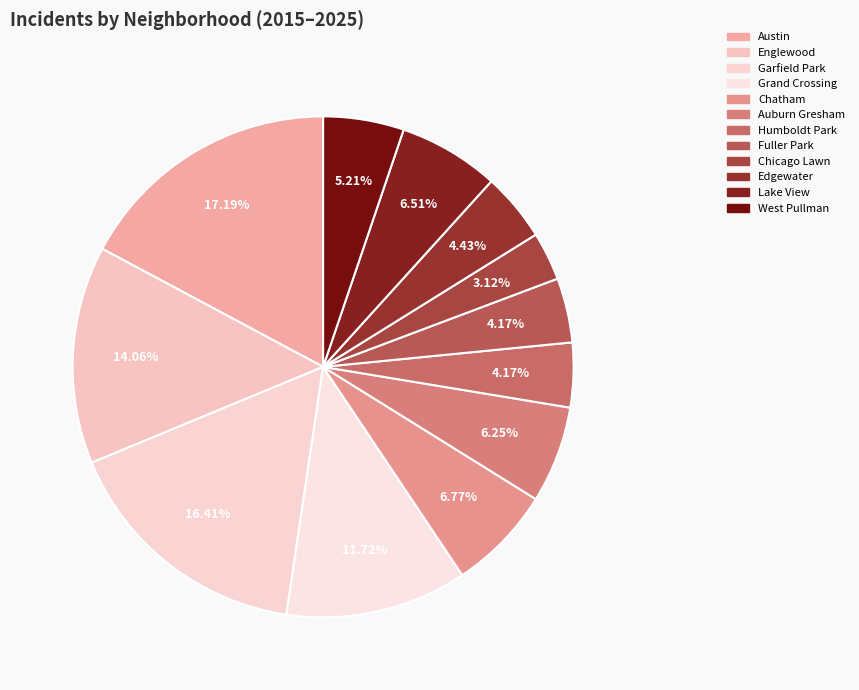

Rank the categories by value from lowest to highest.

Chicago Lawn, Humboldt Park, Fuller Park, Edgewater, West Pullman, Auburn Gresham, Lake View, Chatham, Grand Crossing, Englewood, Garfield Park, Austin